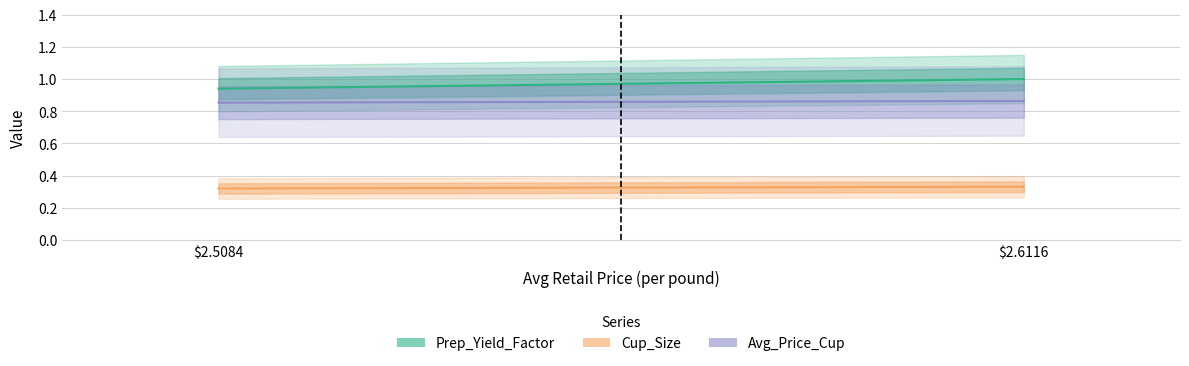

Is the value of Cup_Size at 2.5084496439 greater than the value of Avg_Price_Cup at 2.5084496439?

No